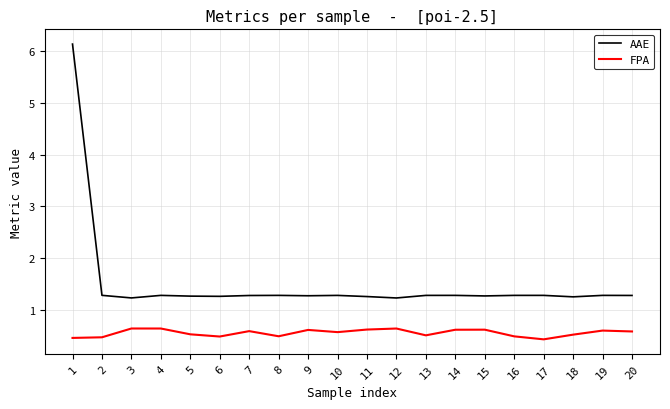

What is the difference between the highest and lowest values at 6?

0.8